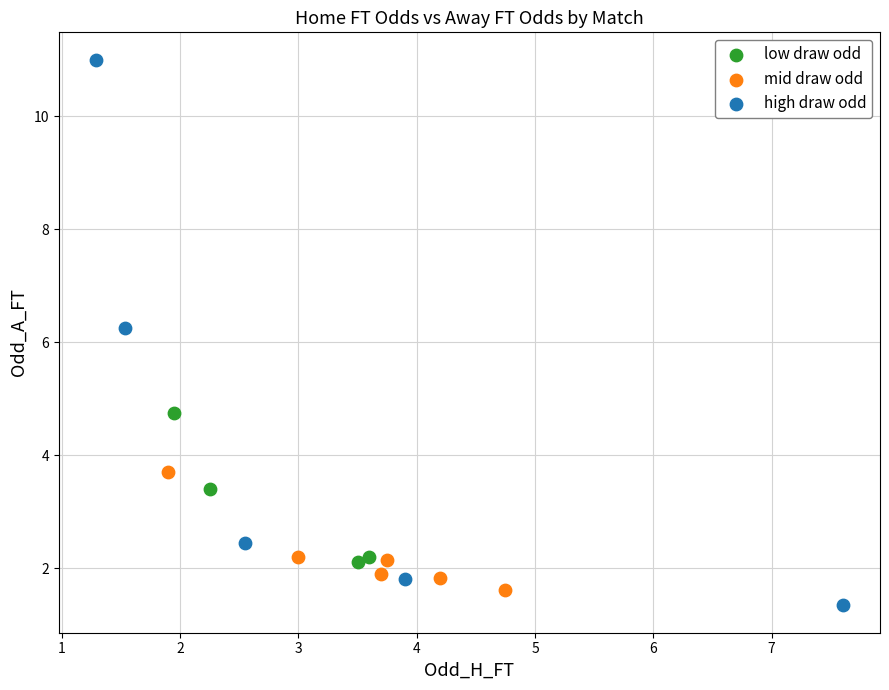

Which series reaches the maximum Y coordinate?

high draw odd